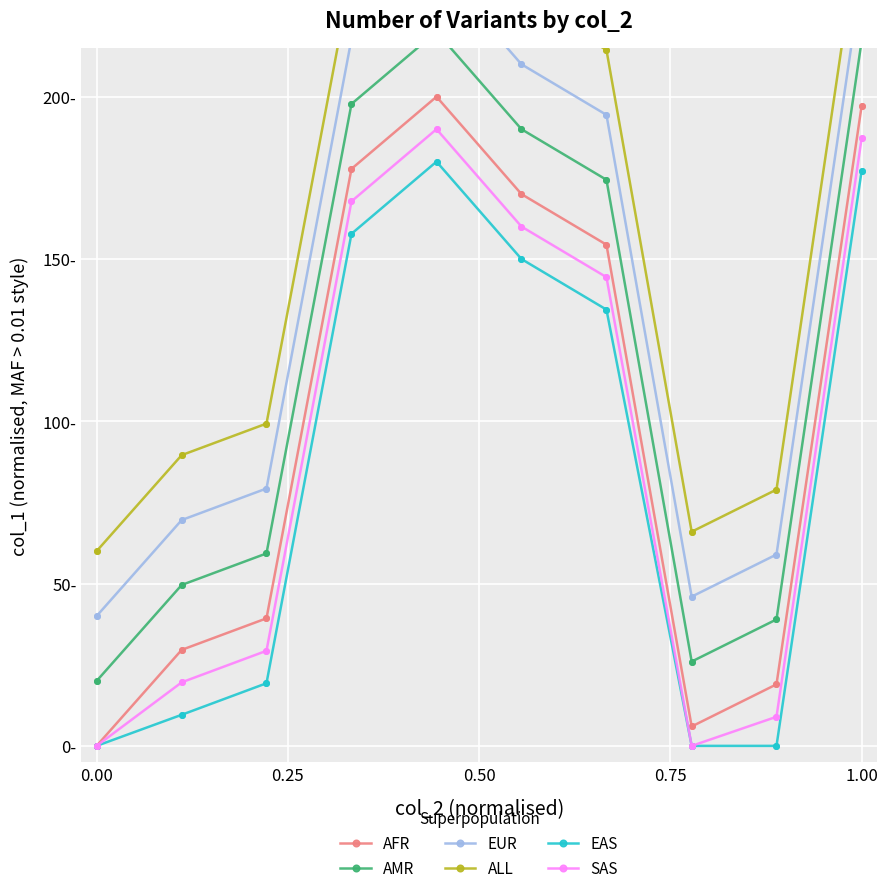

True or false: ALL and EAS intersect in this chart.

False